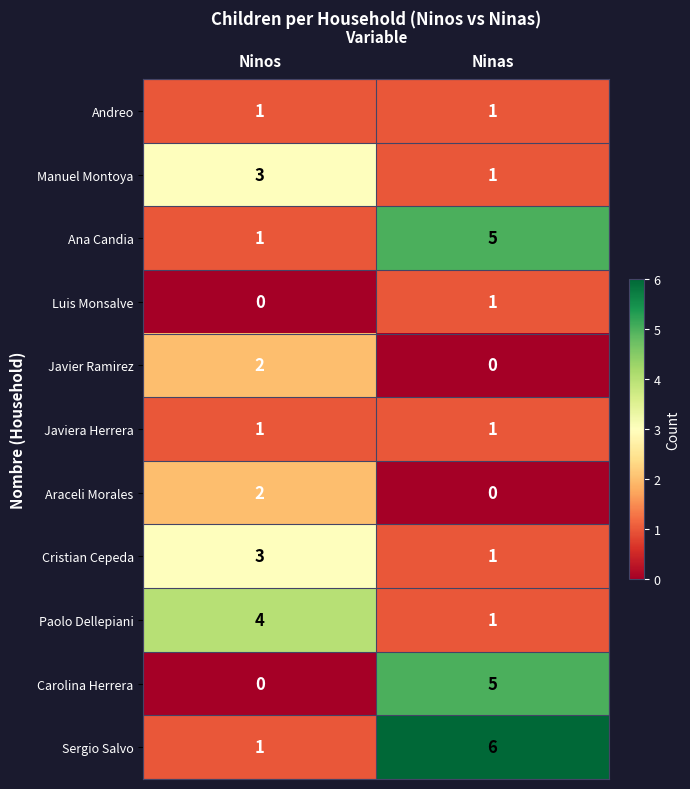

Where is Paolo Dellepiani nearest to the value 2?

Ninas